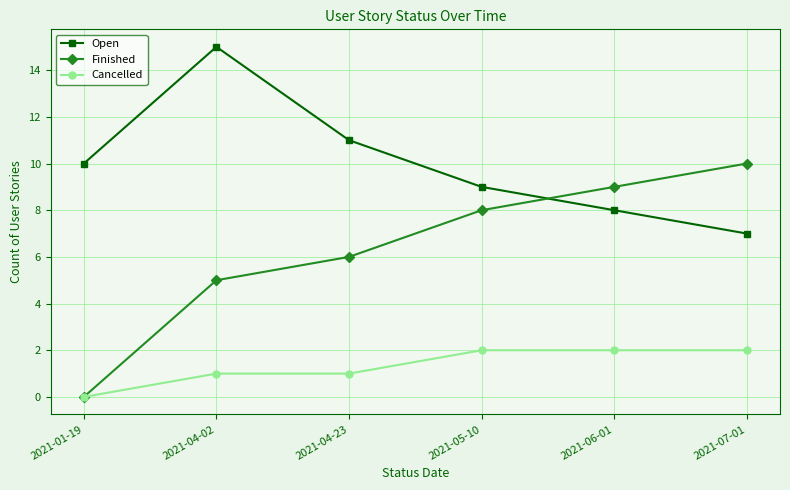

Rank the series at 2021-04-23 from highest to lowest value.

Open, Finished, Cancelled